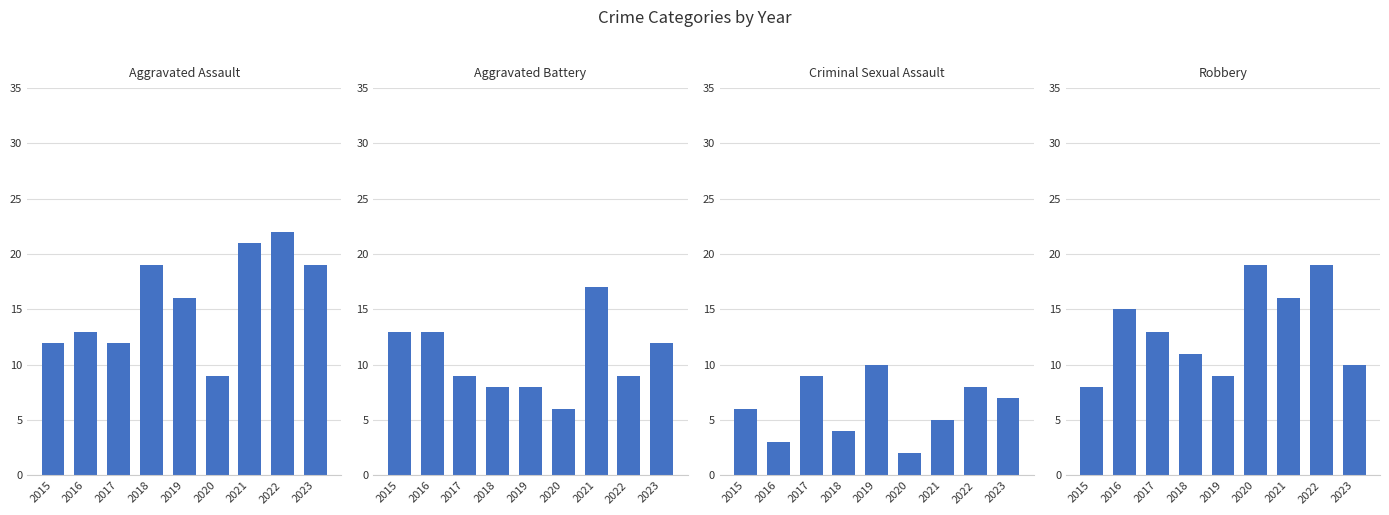

Where is Aggravated Assault nearest to the value 15?

2019